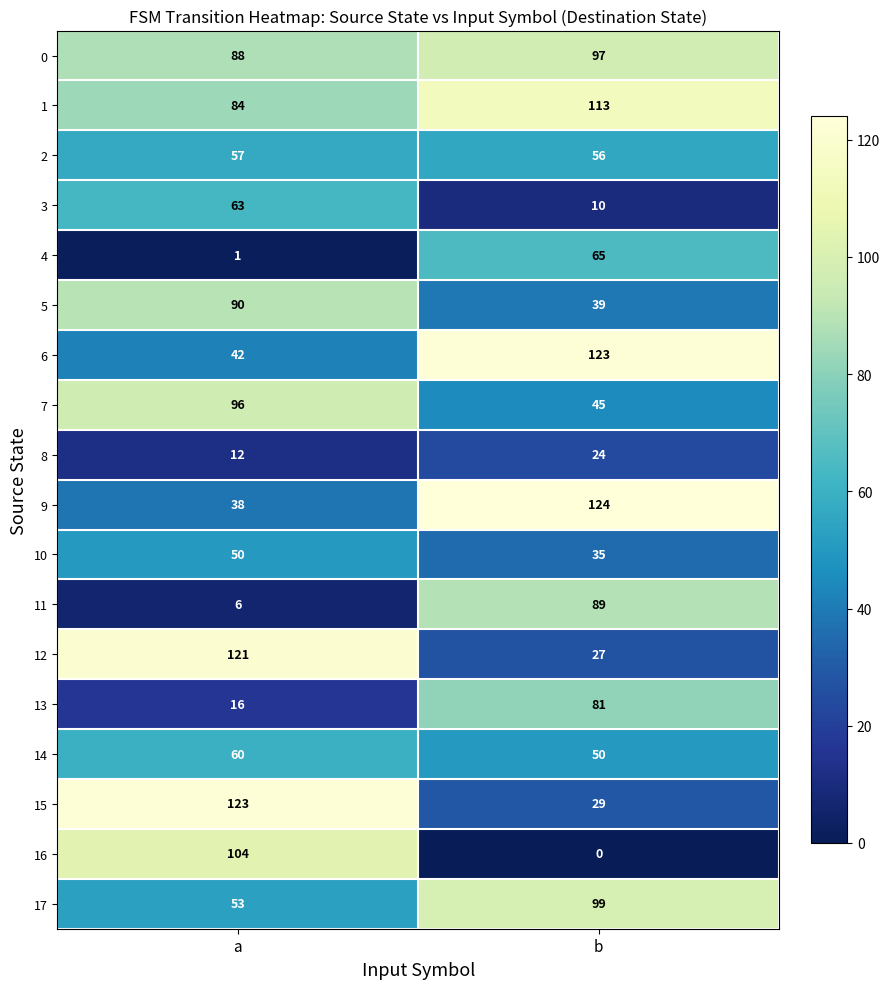

Which series has the widest spread of values?

16